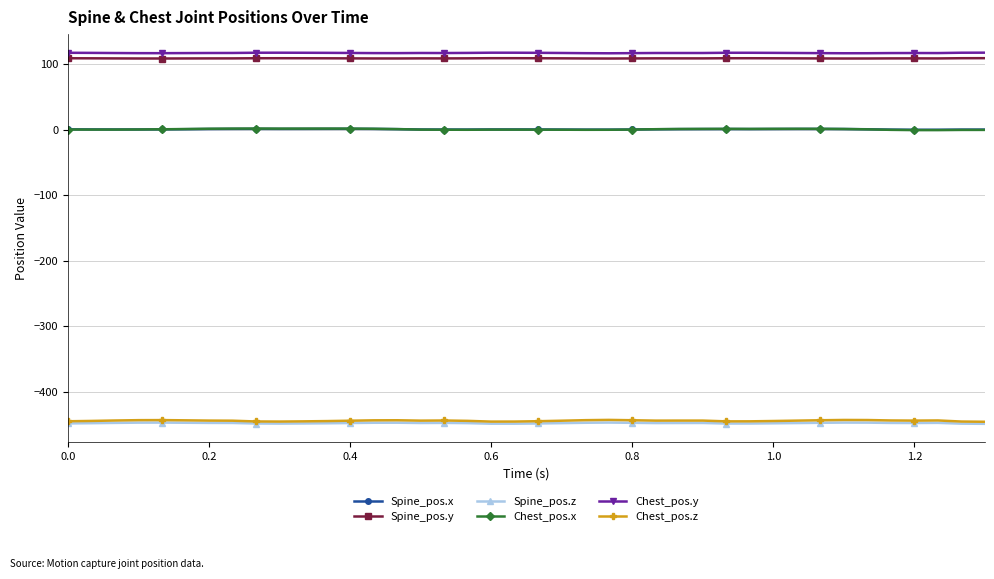

What is the difference between the second highest and second lowest values in the Chest_pos.z series?

2.5